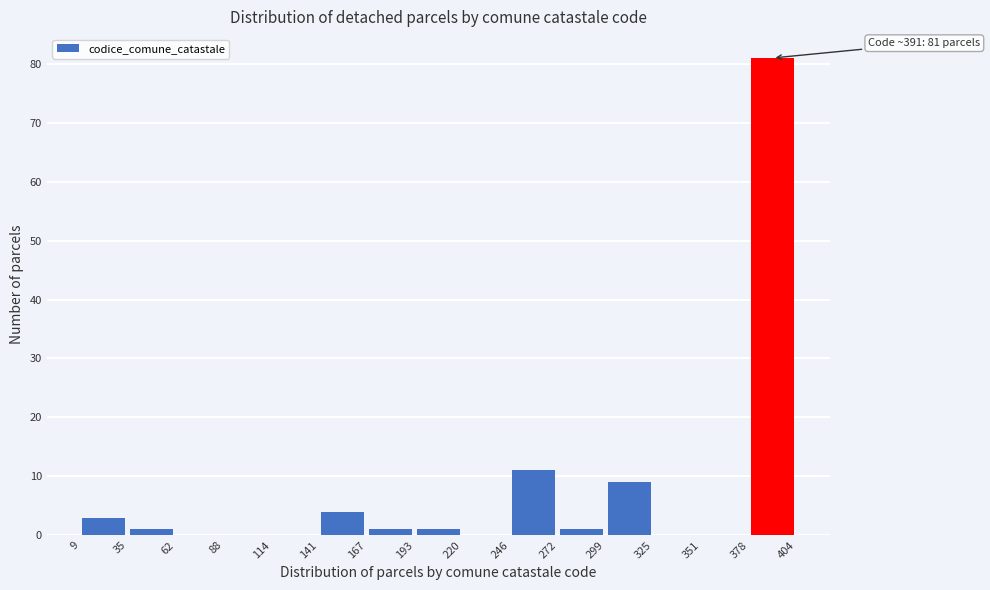

Which range on the x-axis has the tallest bar?

378 to 404